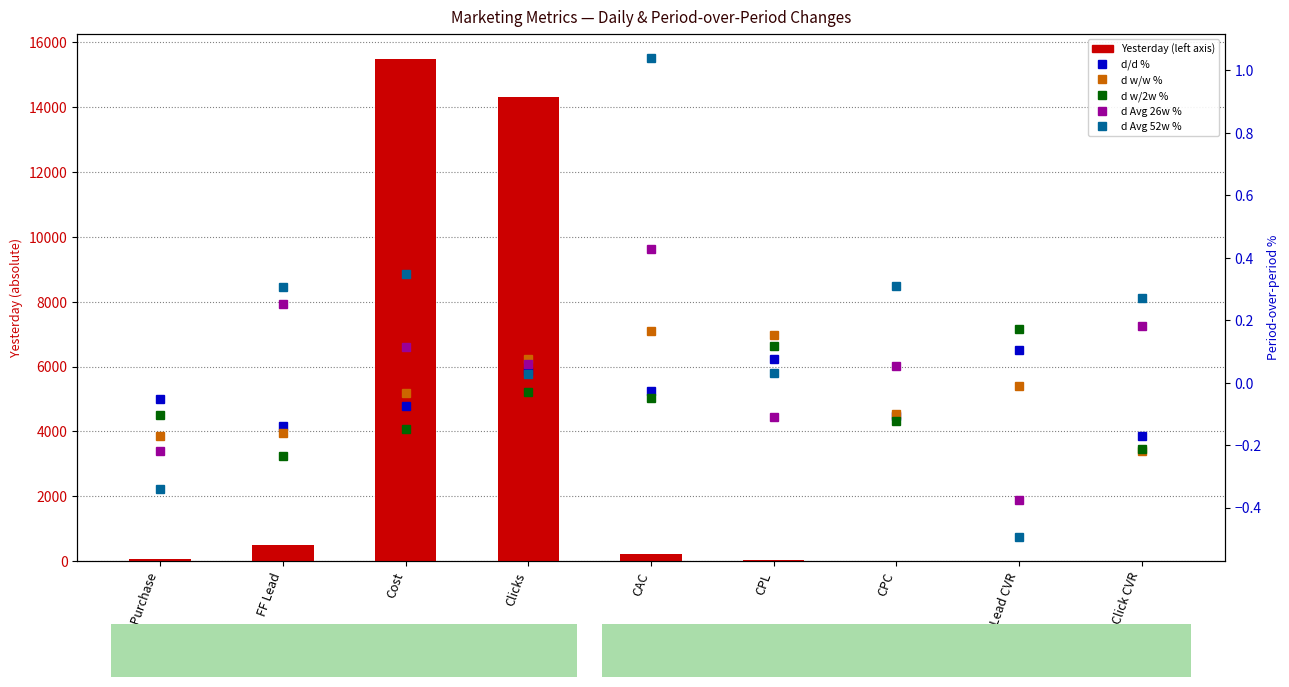

Which series has the largest total across all categories?

Yesterday (left axis)